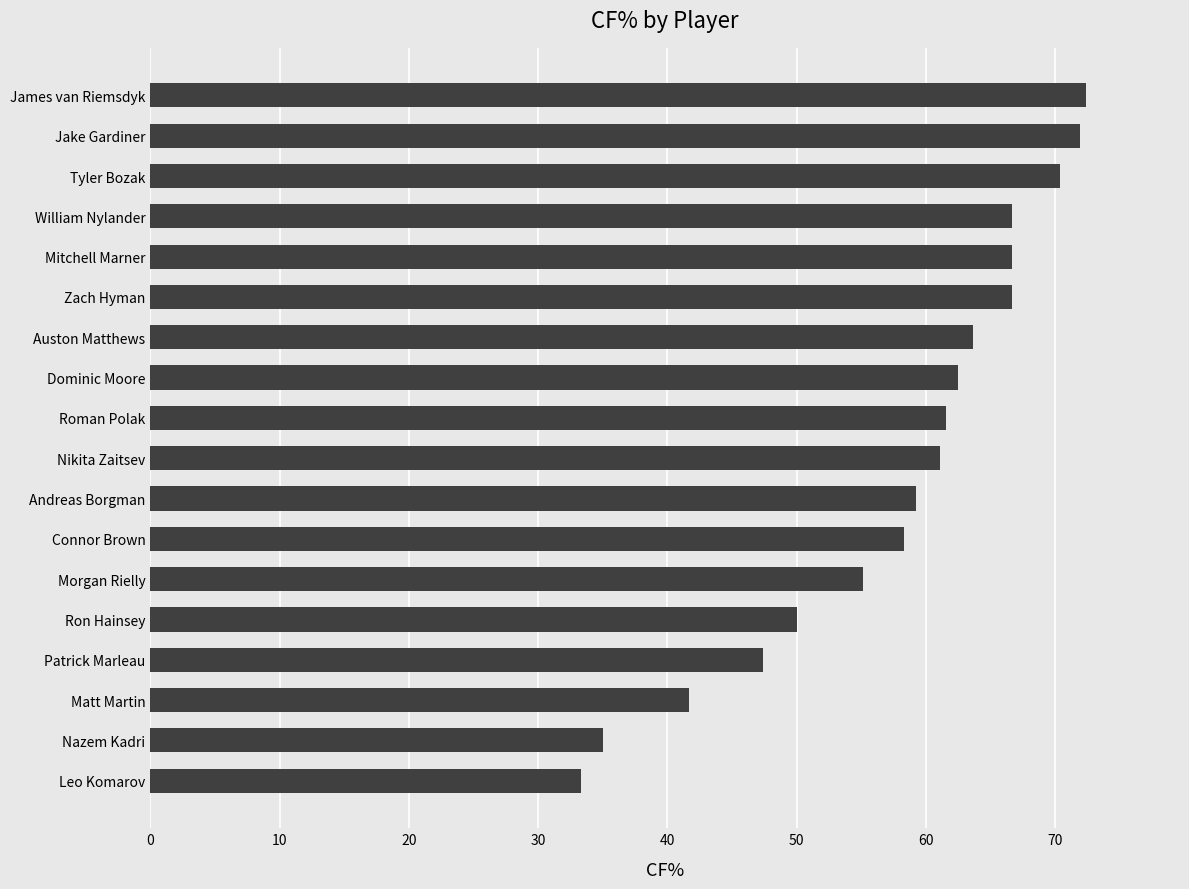

Which label corresponds to the smallest value in the chart?

Leo Komarov